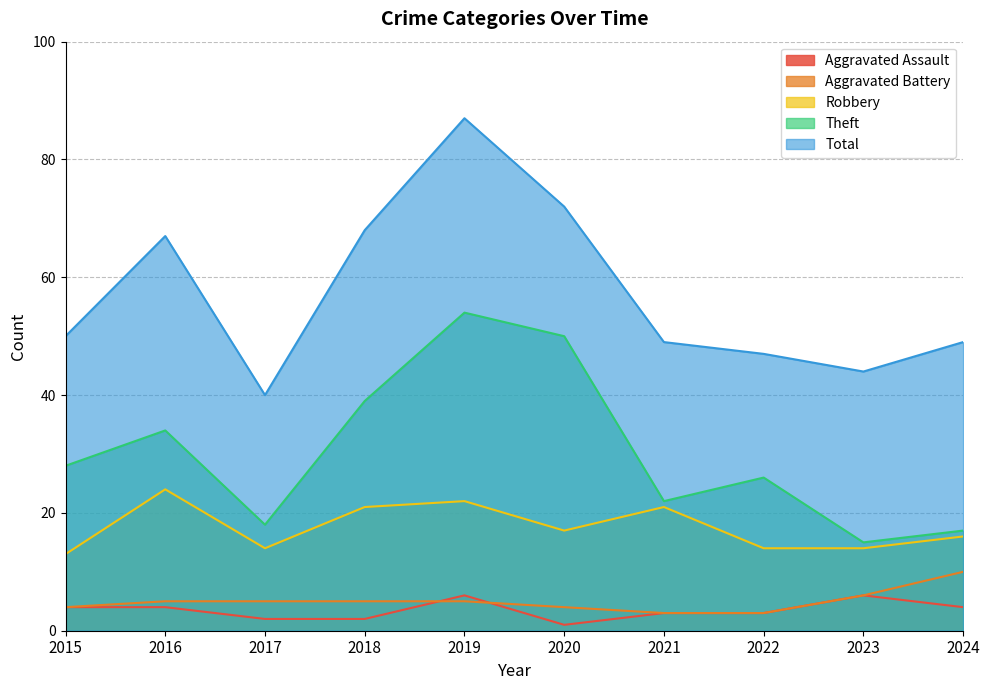

Is it true that Total equals 44 at 2023?

True